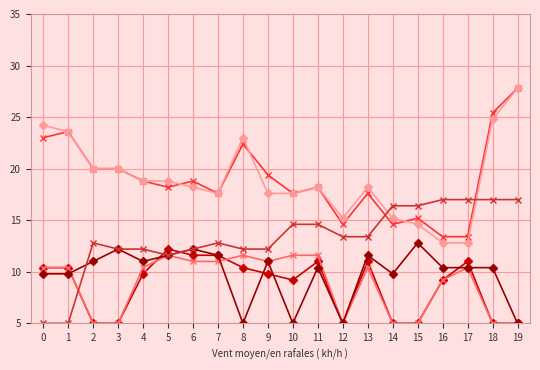

How many distinct data groups are displayed?

6